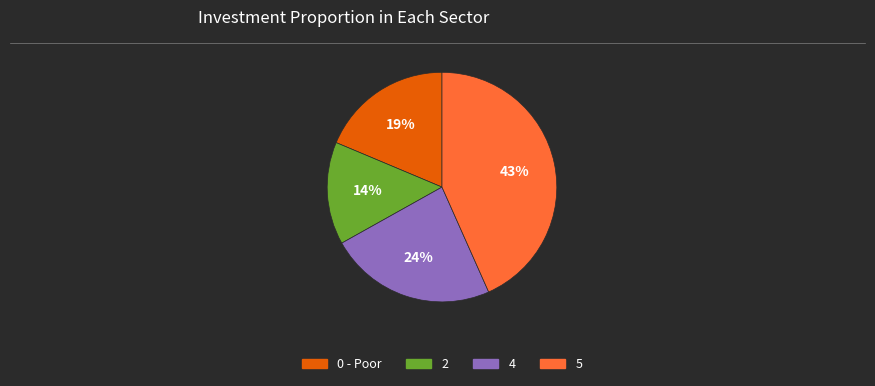

To the nearest percent, what is the average slice percentage?

25%